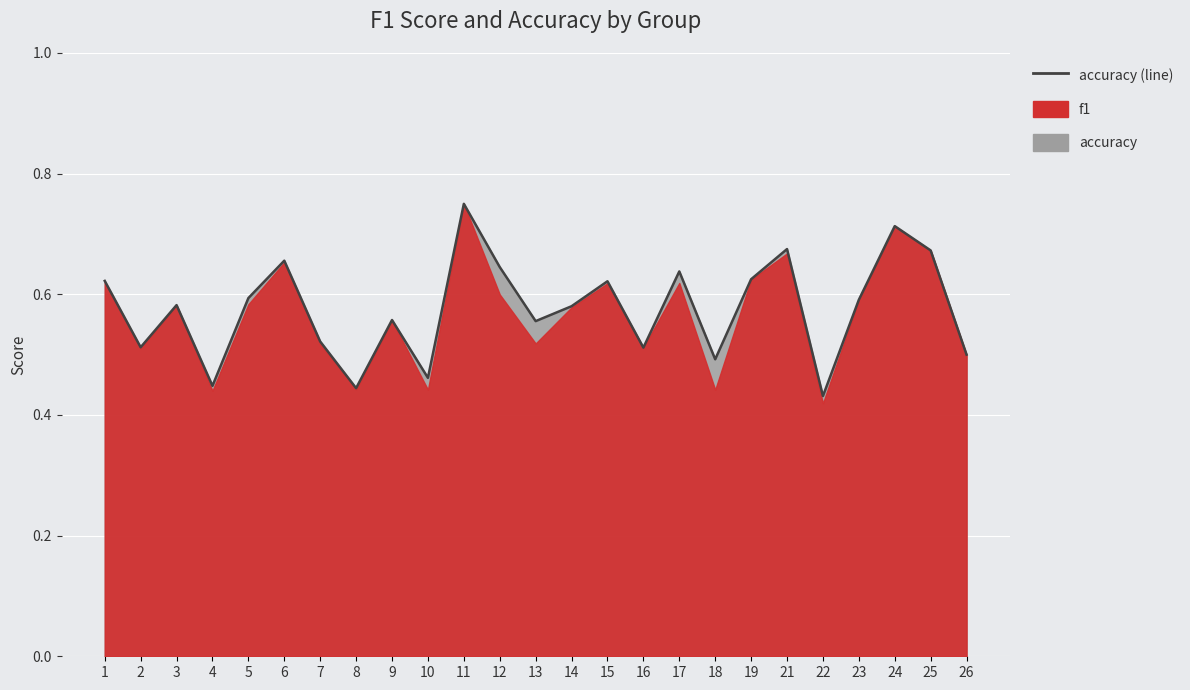

True or false: there are more than 1 points higher than both neighbors.

True